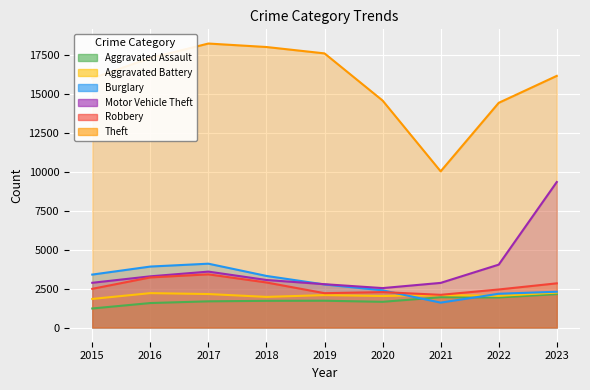

What is the minimum value shown in the chart?

1221